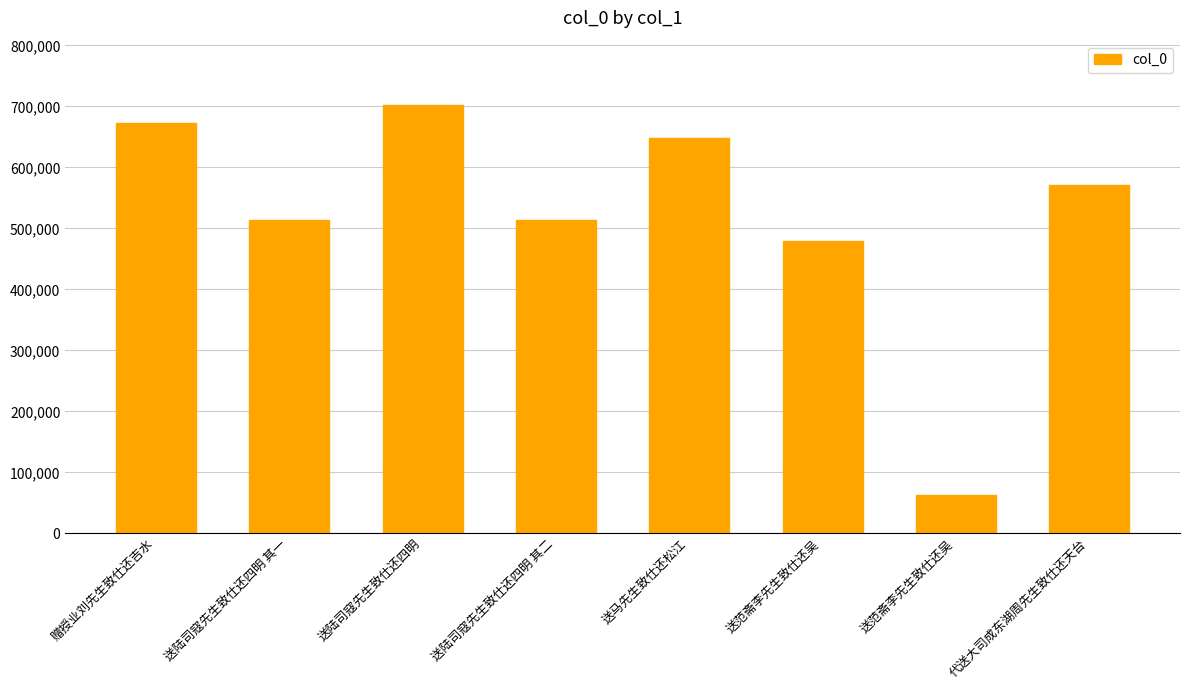

What is the sum of all values?

4164959